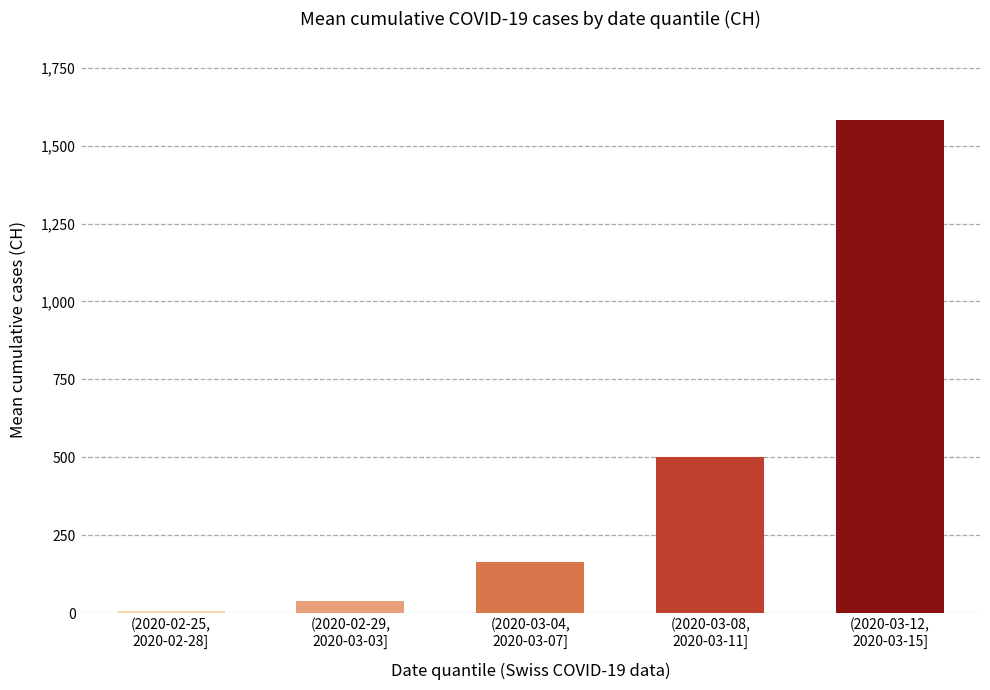

At which label is the value closest to 794?

(2020-03-08,
2020-03-11]